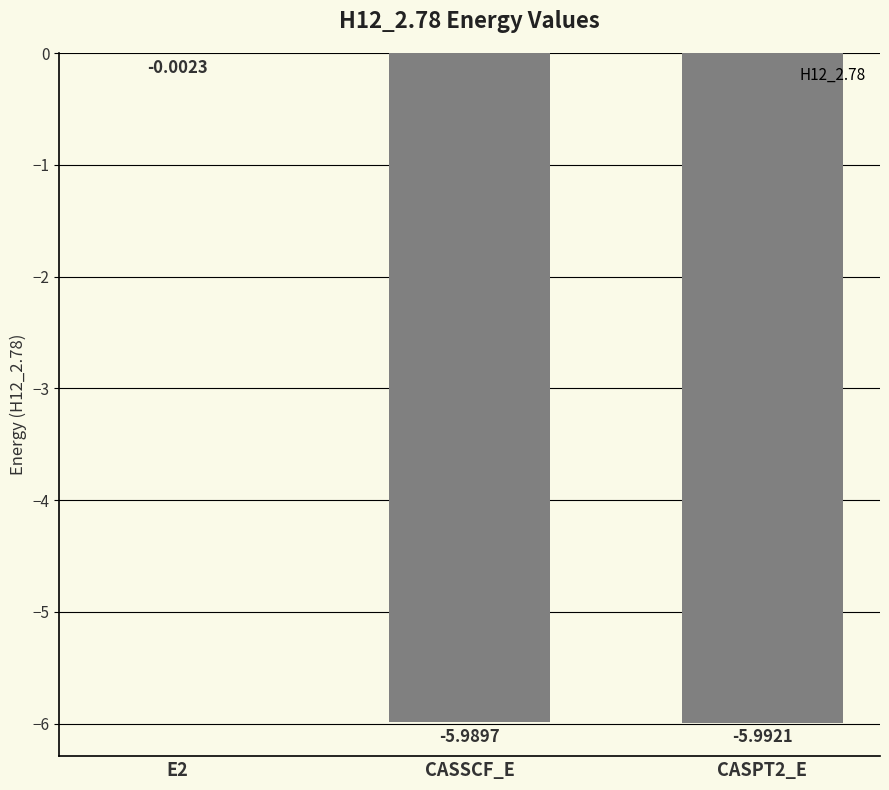

Between CASSCF_E and CASPT2_E, which is larger?

CASSCF_E